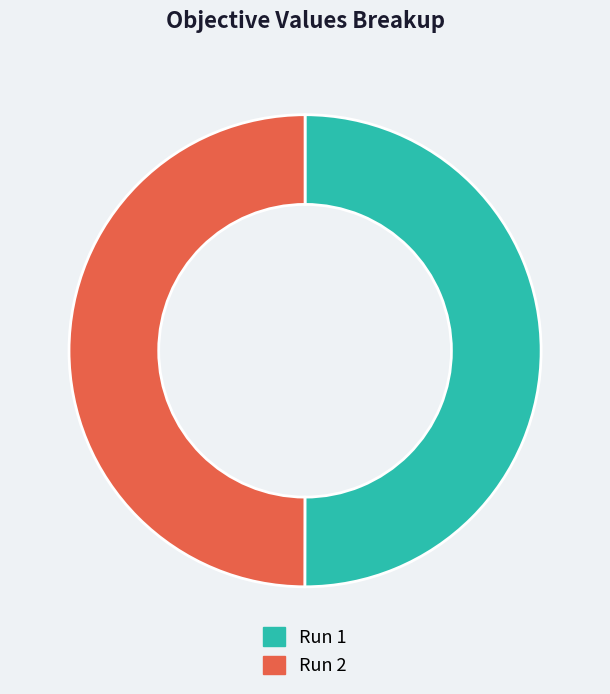

How many segments does this pie chart have?

2